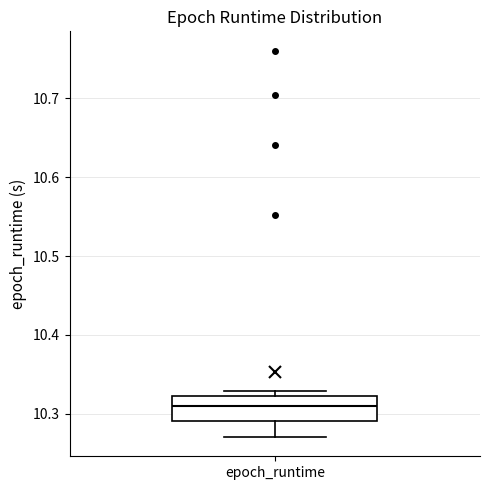

Read this box plot against the y-axis: the position of the median line, the range covered by the box, and the ends of both whiskers. The values are not printed on the chart, so give them approximately, as read against the axis.

median 10.31, box 10.29 to 10.32, whiskers 10.27 to 10.33